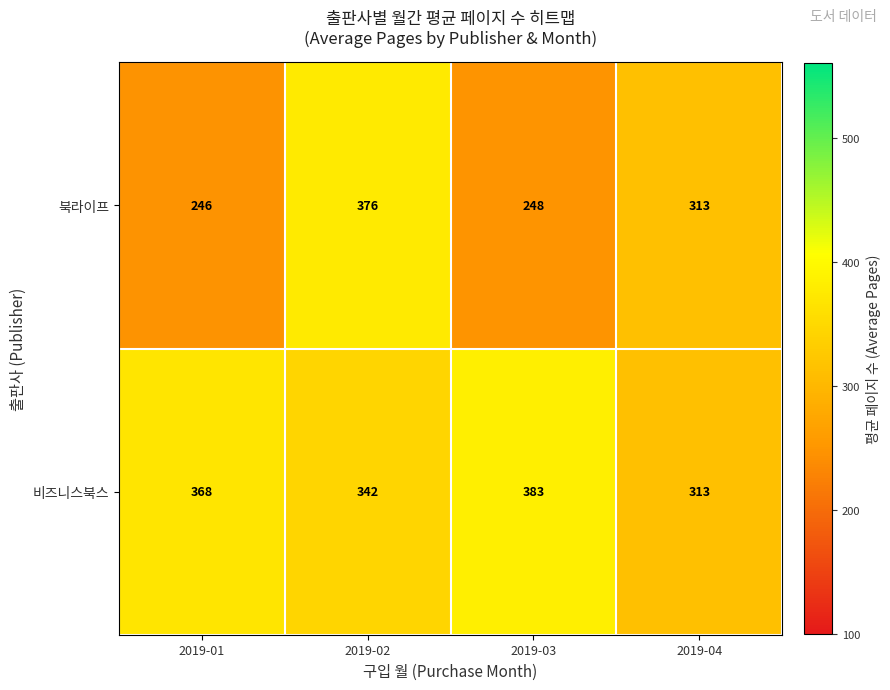

Reading left to right, list all the values displayed in this chart.

북라이프: 246	376	248	313
비즈니스북스: 368	342	383	313